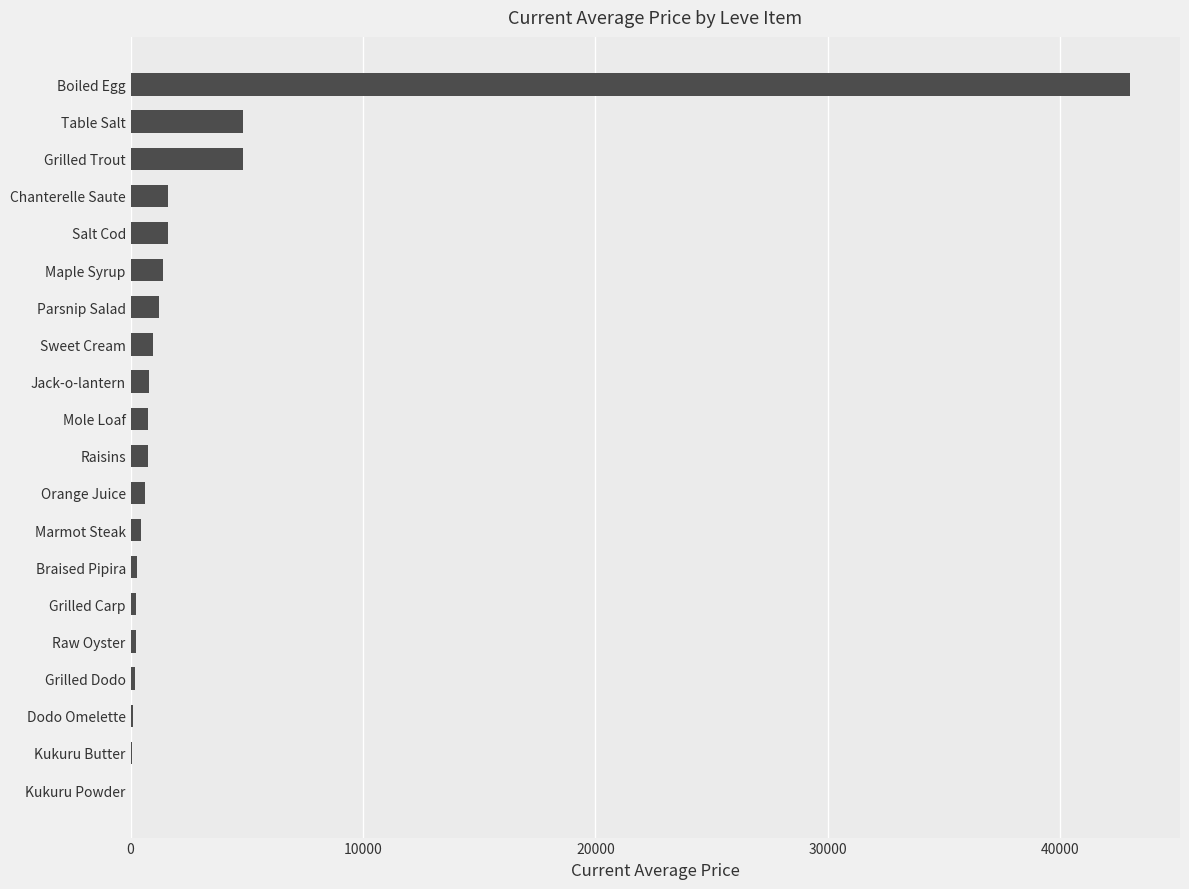

Which category has the highest value across all series?

Boiled Egg